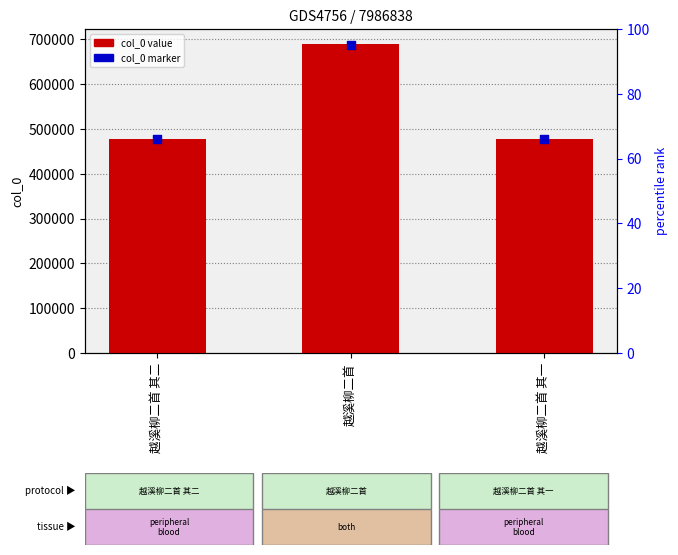

At how many categories does at least one series exceed 646334?

1